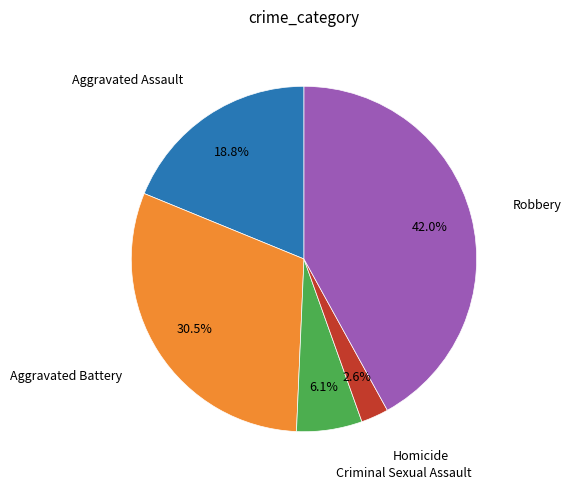

Does any single category account for the majority?

No